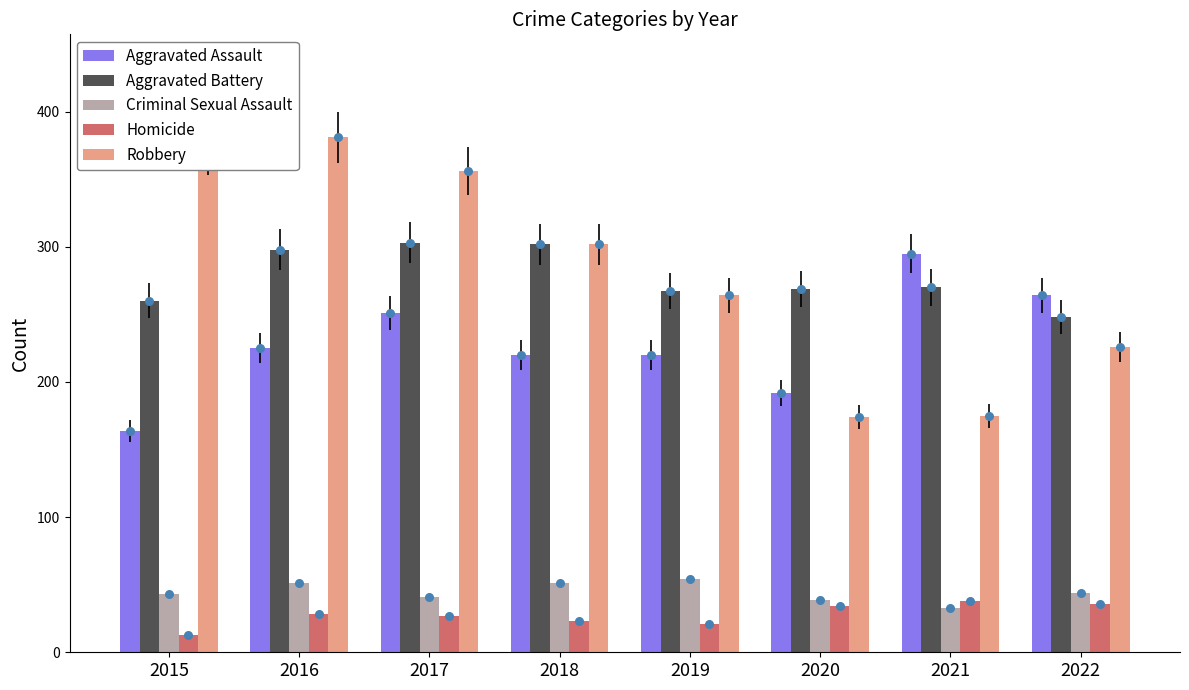

At how many categories does at least one series exceed 239?

8